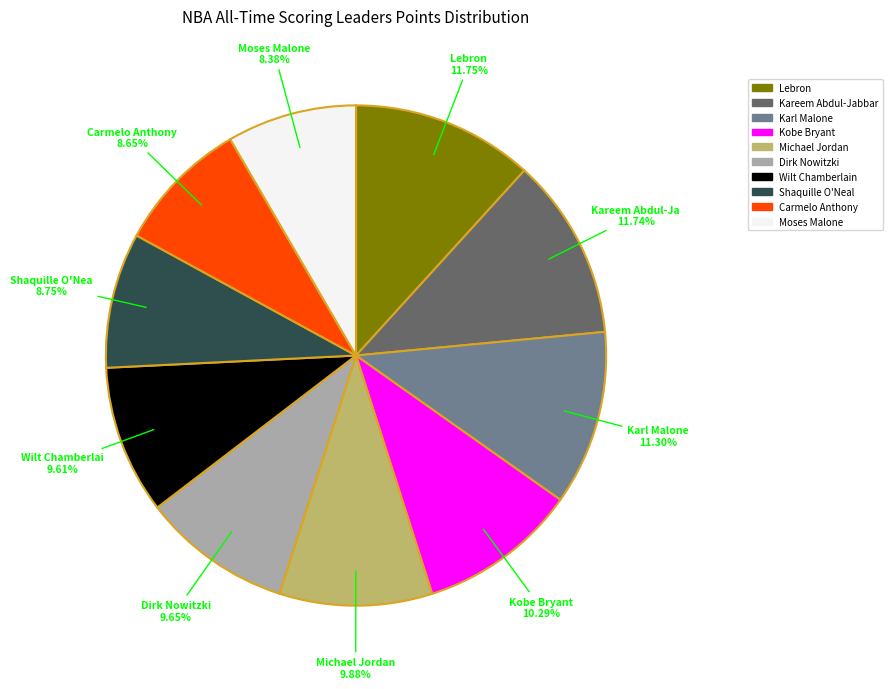

What is the total percentage of Michael Jordan and Carmelo Anthony?

18.5%